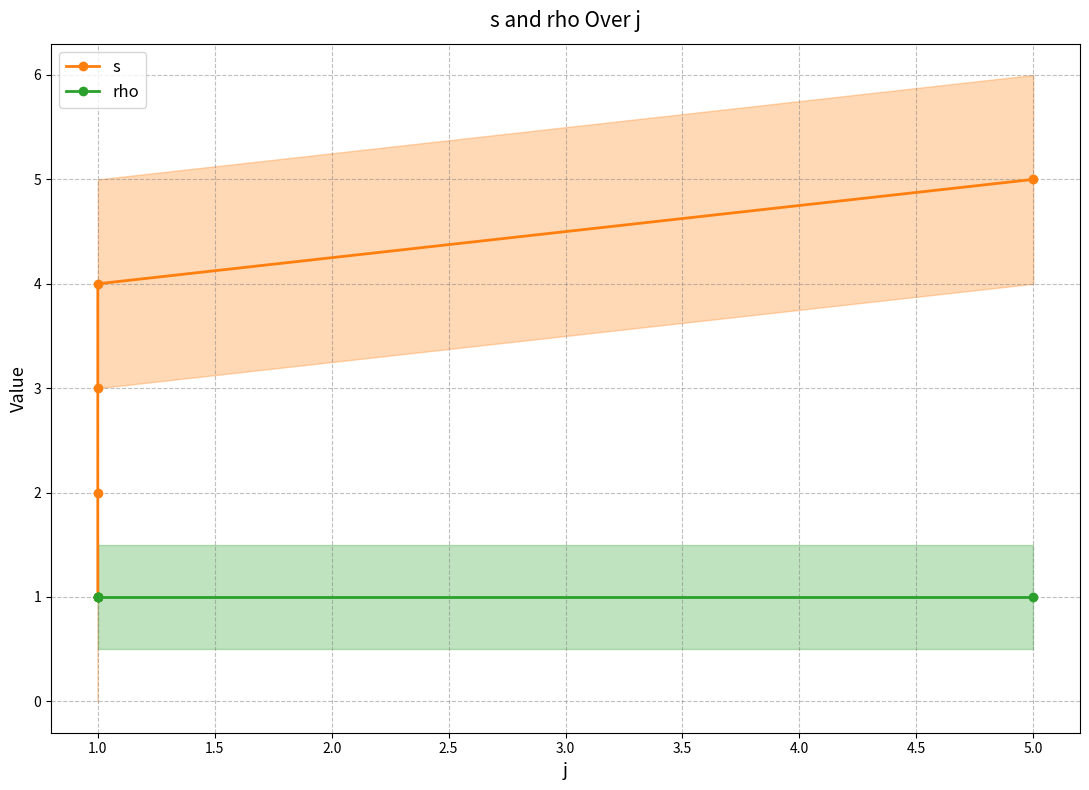

True or false: s and rho cross at least once.

False